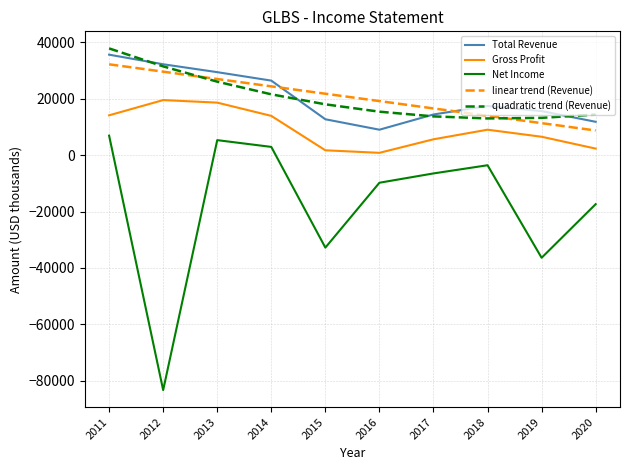

What are all the series names shown in the legend?

Total Revenue, Gross Profit, Net Income, linear trend (Revenue), quadratic trend (Revenue)